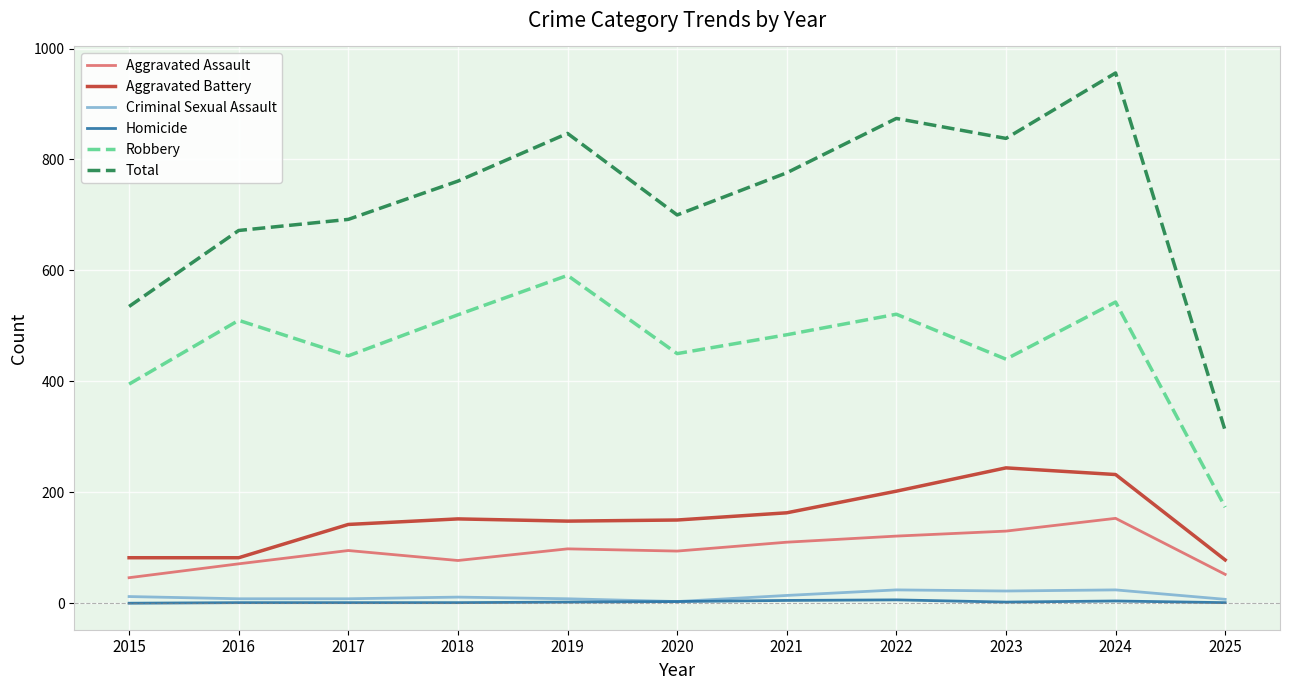

The value of Robbery at 2020 is 202. True or false?

False